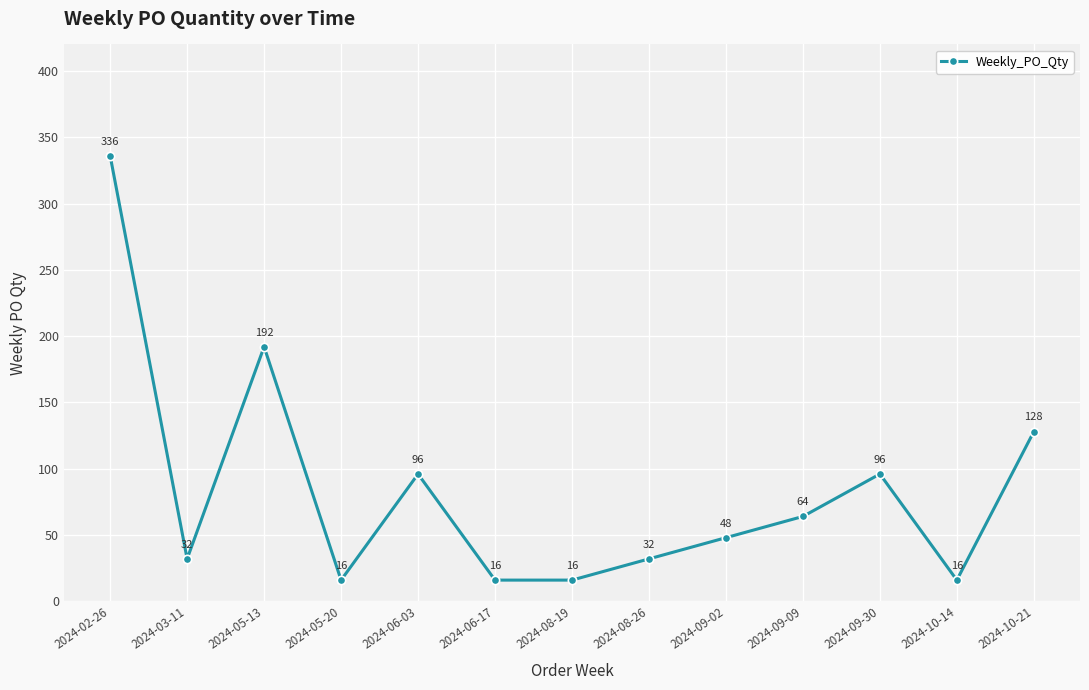

What is the change in value from 2024-05-20 to 2024-06-03?

+80